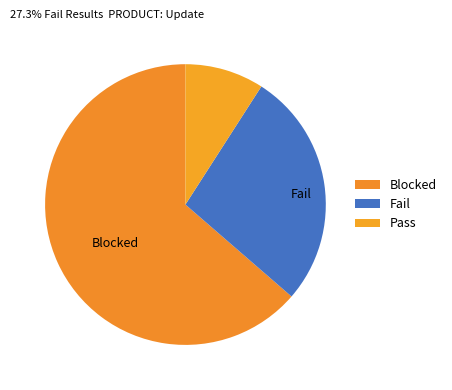

Which category accounts for the majority?

Blocked